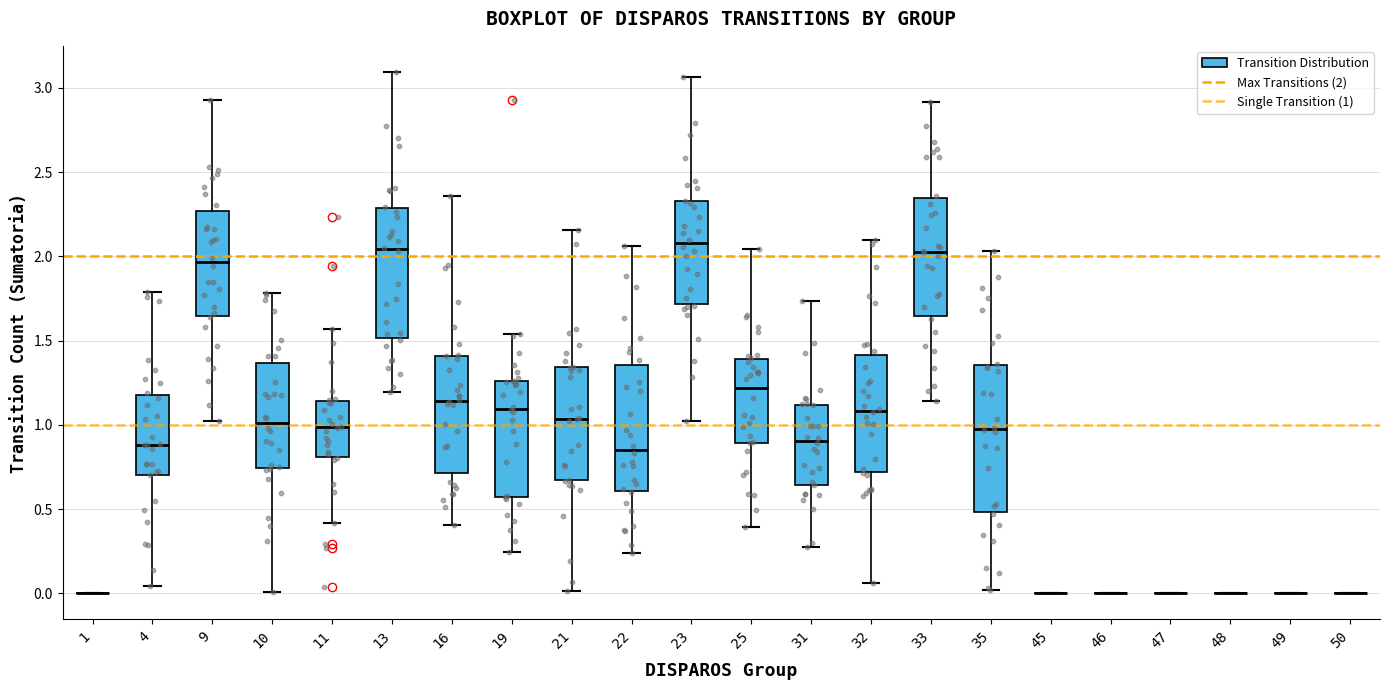

Comparing the boxes themselves (not the whiskers), which one is the tallest?

35